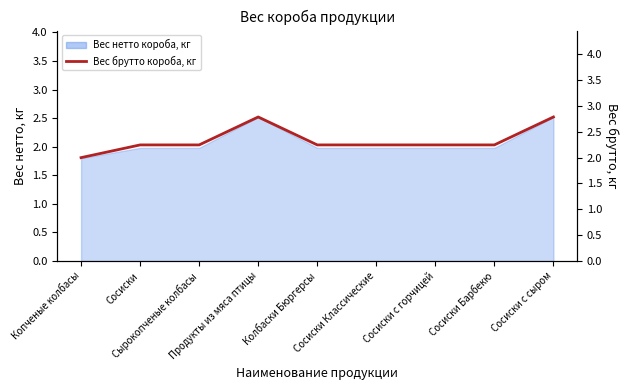

Count the values in the range 2 to 3.

9